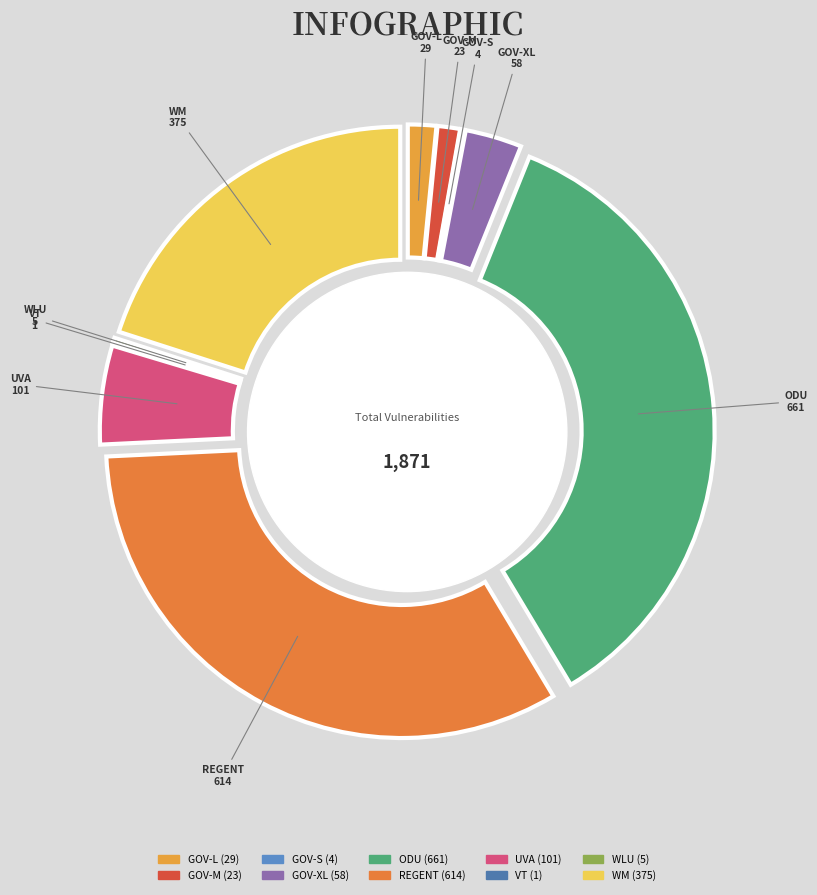

Rank the categories by value from highest to lowest.

ODU, REGENT, WM, UVA, GOV-XL, GOV-L, GOV-M, WLU, GOV-S, VT